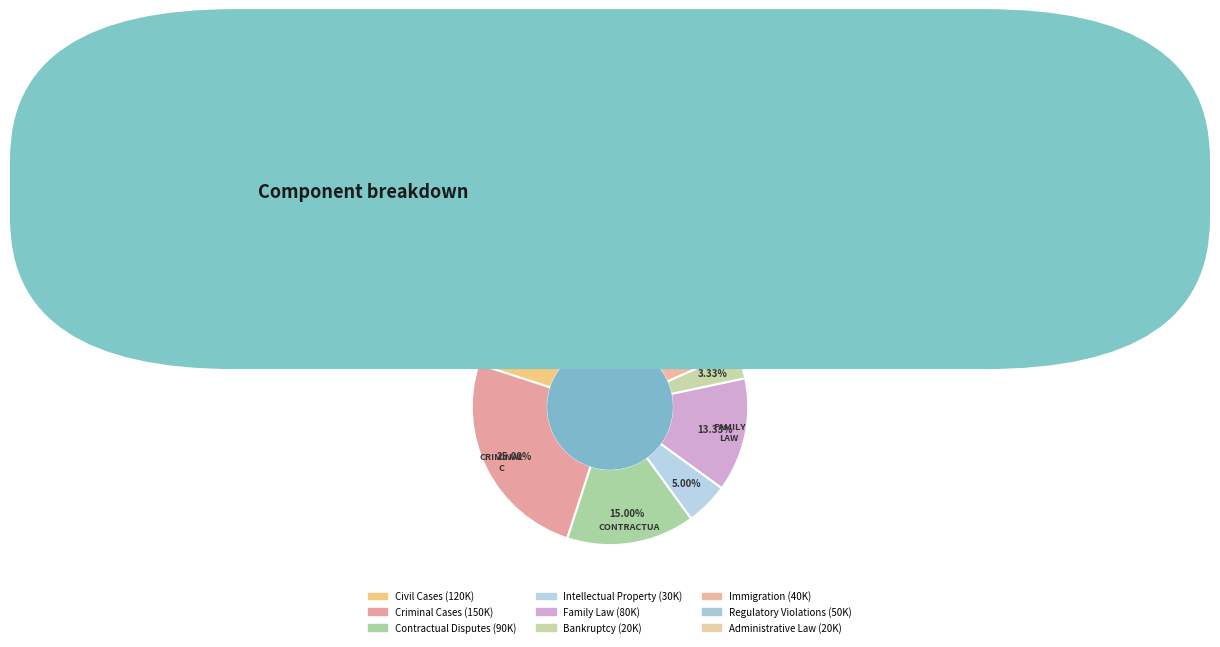

Which slice is the smallest?

Bankruptcy